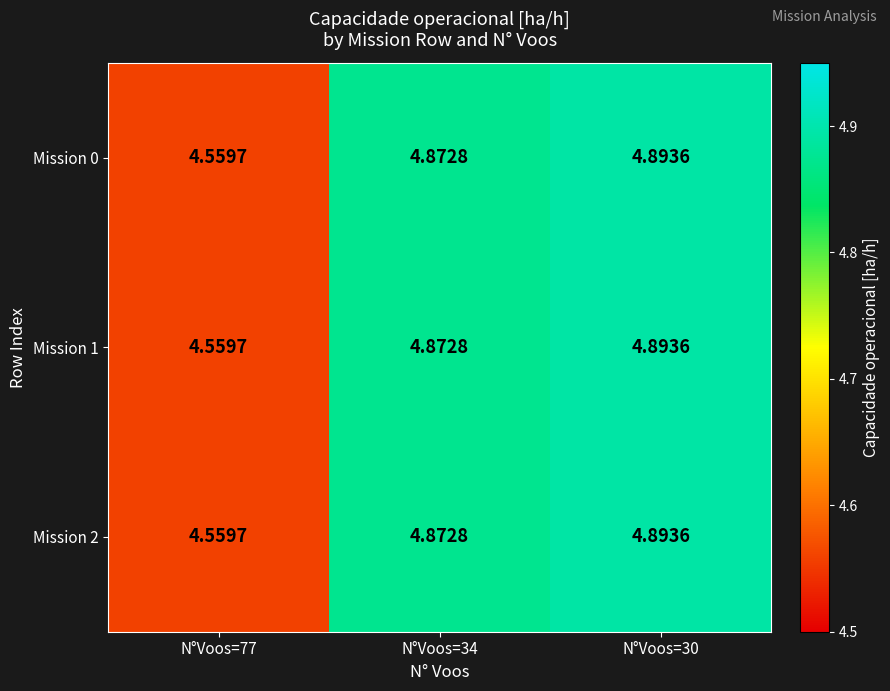

Reading left to right, list all the values displayed in this chart.

Mission 0: N°Voos=77=4.6	N°Voos=34=4.9	N°Voos=30=4.9
Mission 1: N°Voos=77=4.6	N°Voos=34=4.9	N°Voos=30=4.9
Mission 2: N°Voos=77=4.6	N°Voos=34=4.9	N°Voos=30=4.9